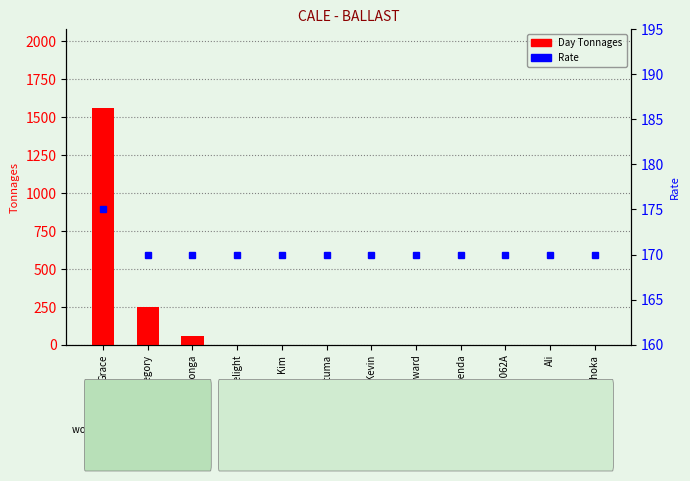

Between Gregory and Bonga, which series saw the biggest shift?

Day Tonnages